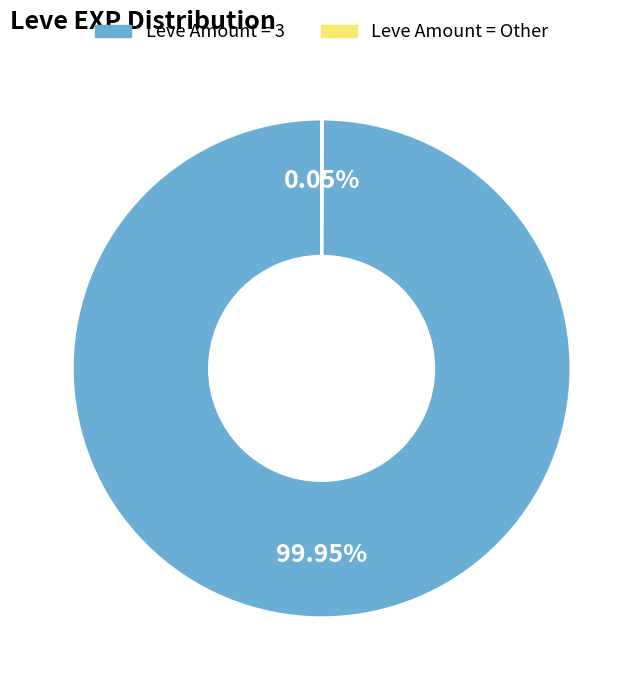

Does any single category account for the majority?

Yes